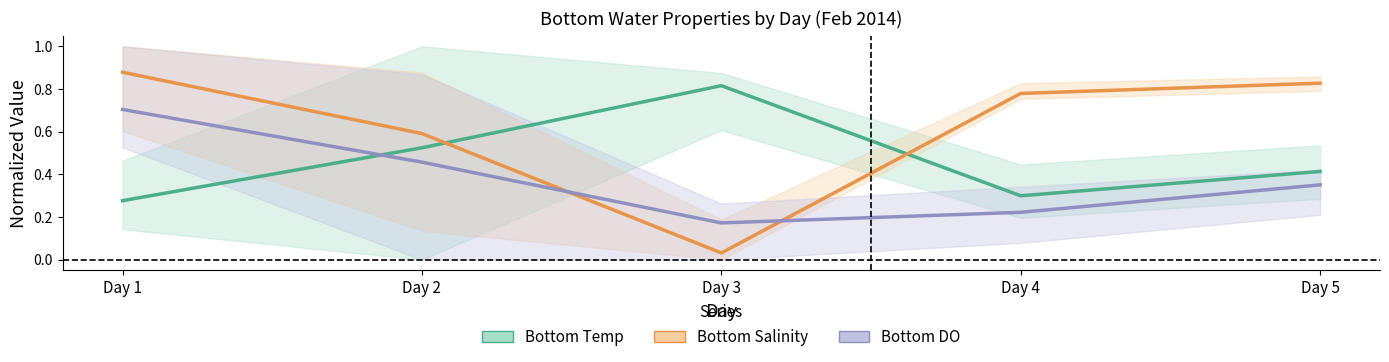

At which category does the chart reach its peak across all series?

Day 1